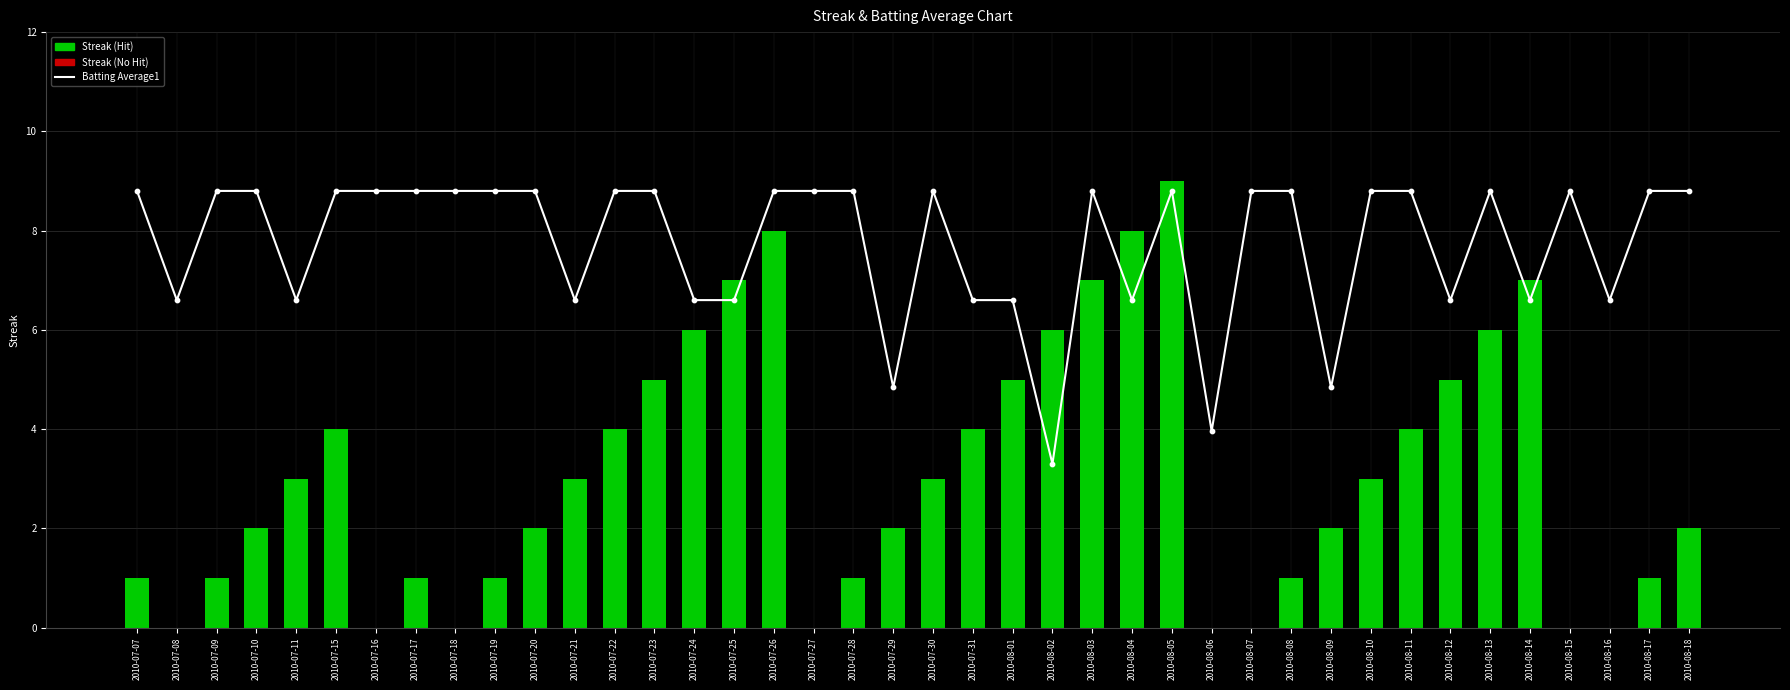

Which series has the widest spread of Y values?

Streak